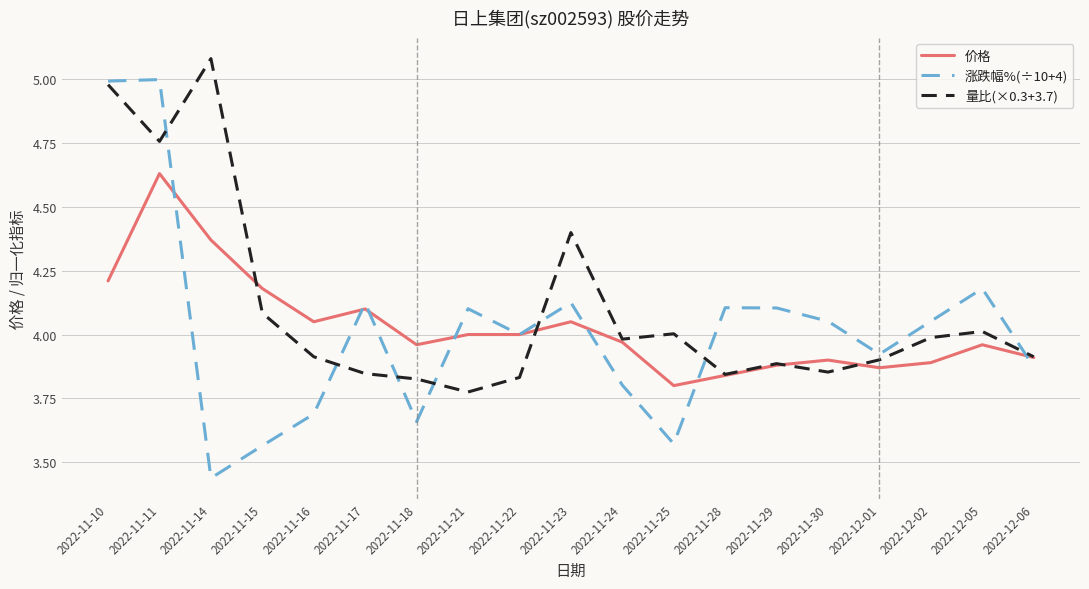

Which category has the lowest value in the 量比(×0.3+3.7) series?

2022-11-21